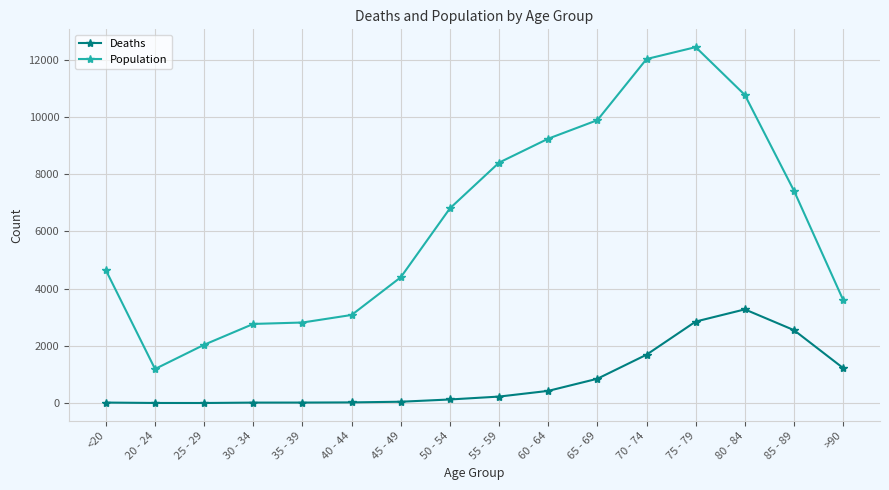

True or false: Population and Deaths intersect in this chart.

False